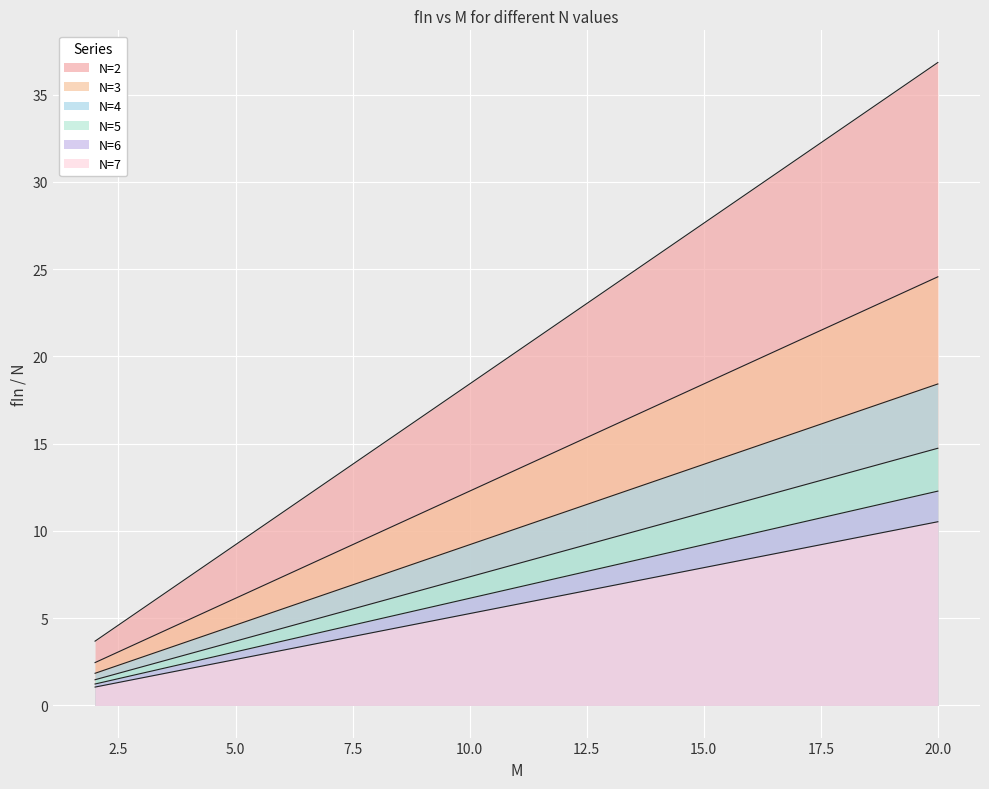

What is the spread (max minus min) of values at 15?

19.7